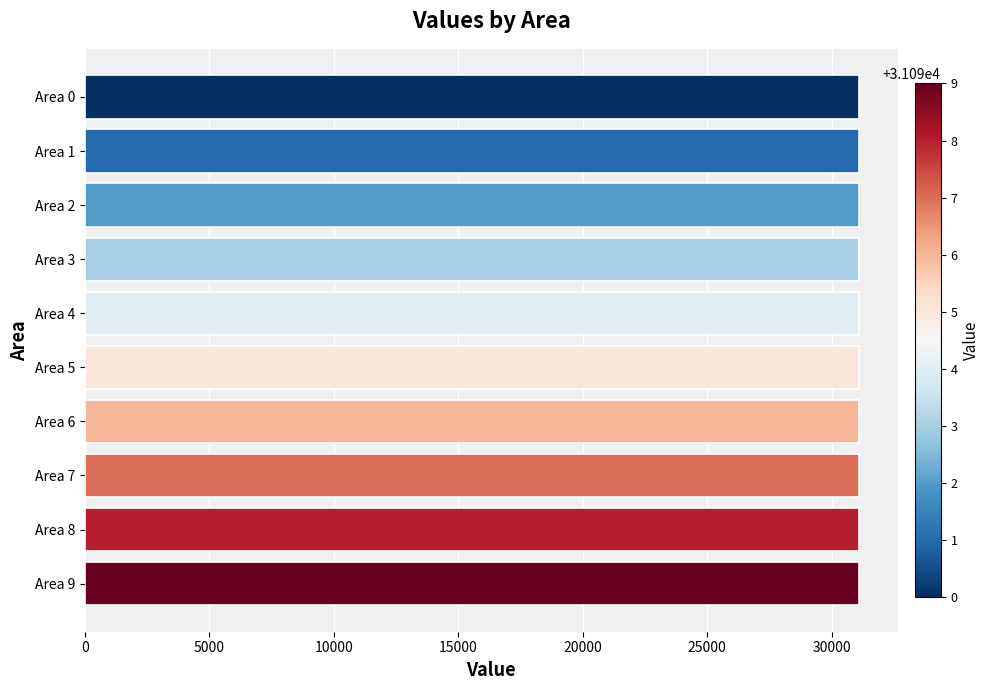

True or false: the data shows 31090 at Area 0.

True